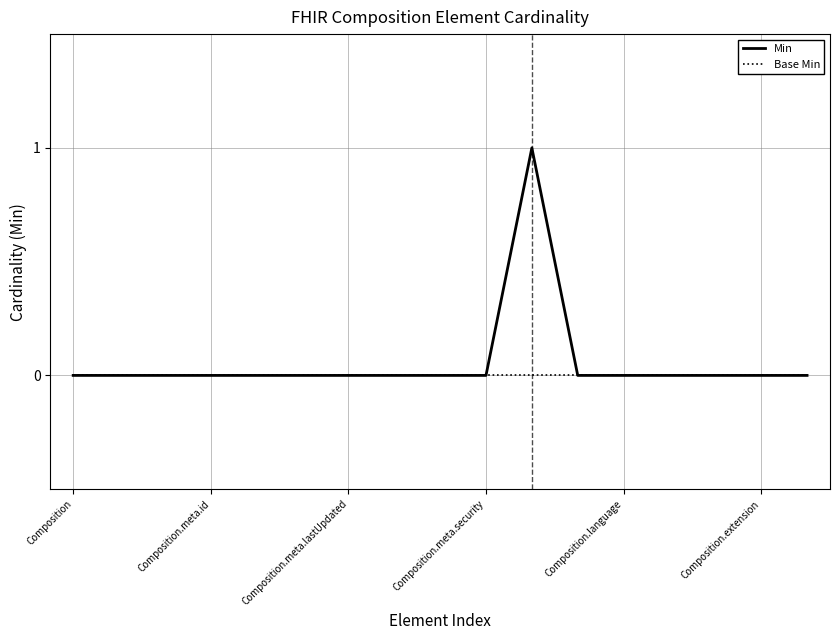

List the series in order of their peak value, lowest first.

Base Min, Min